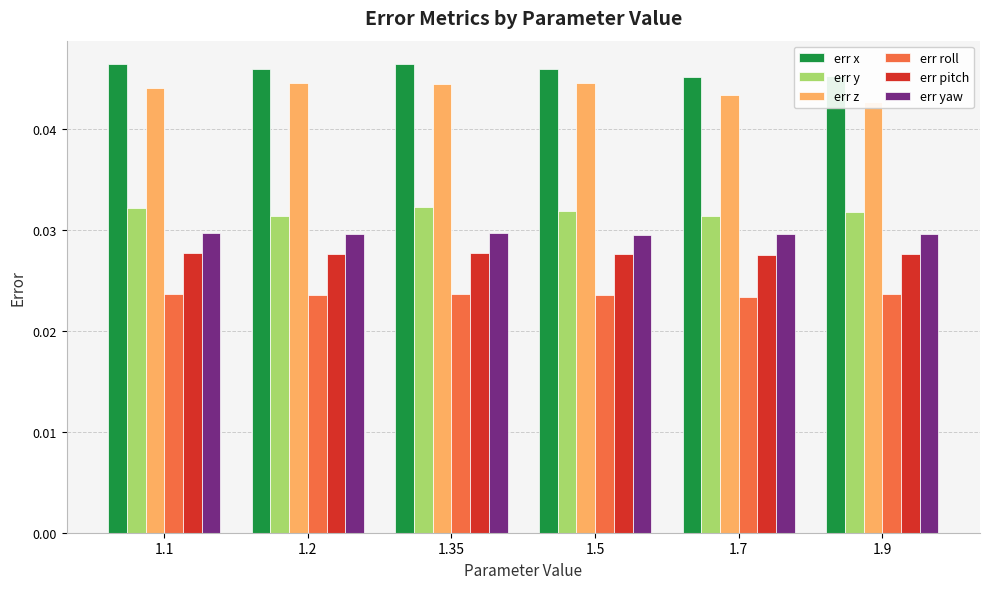

What is the sum of all err pitch values?

0.2